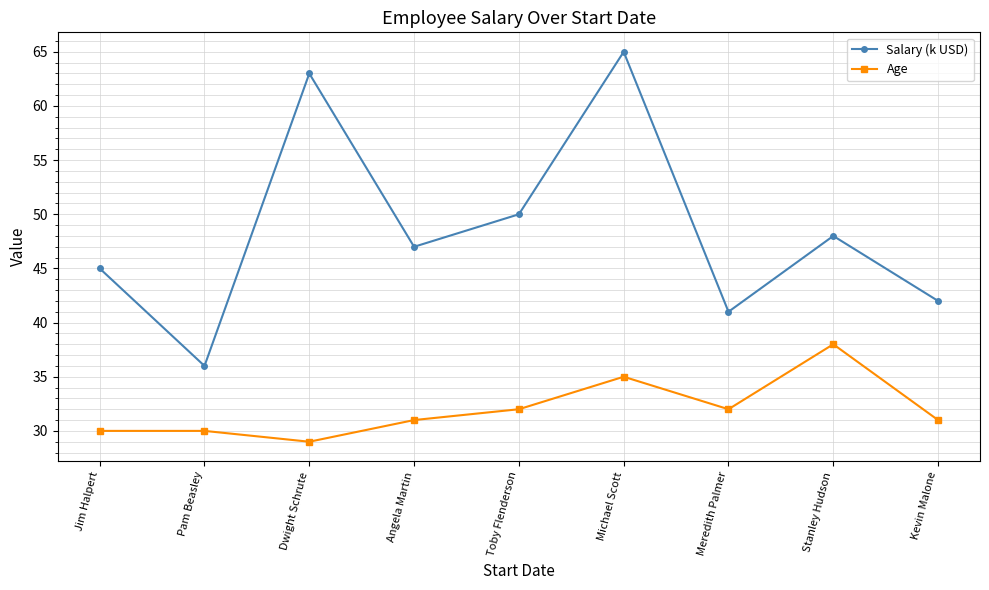

The value of Salary (k USD) at Angela Martin is 11. True or false?

False